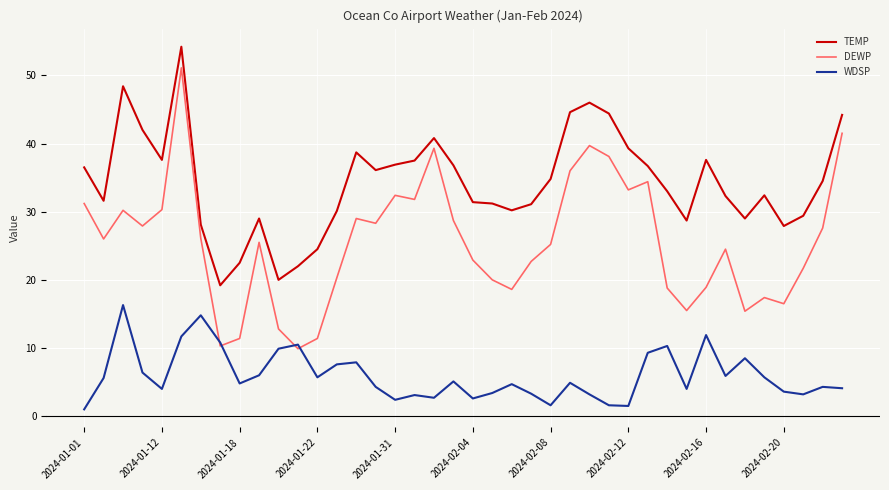

What is the maximum value shown in the chart?

54.2